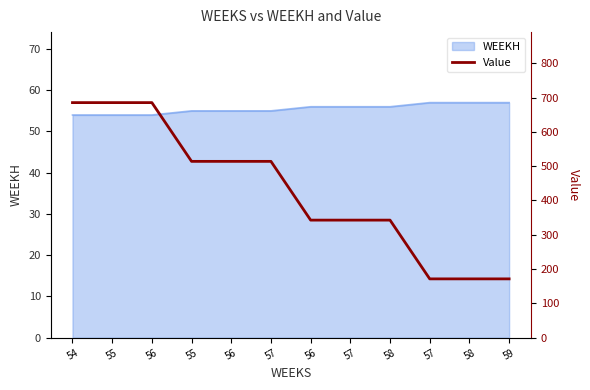

Between 55 and 56, which is larger?

55